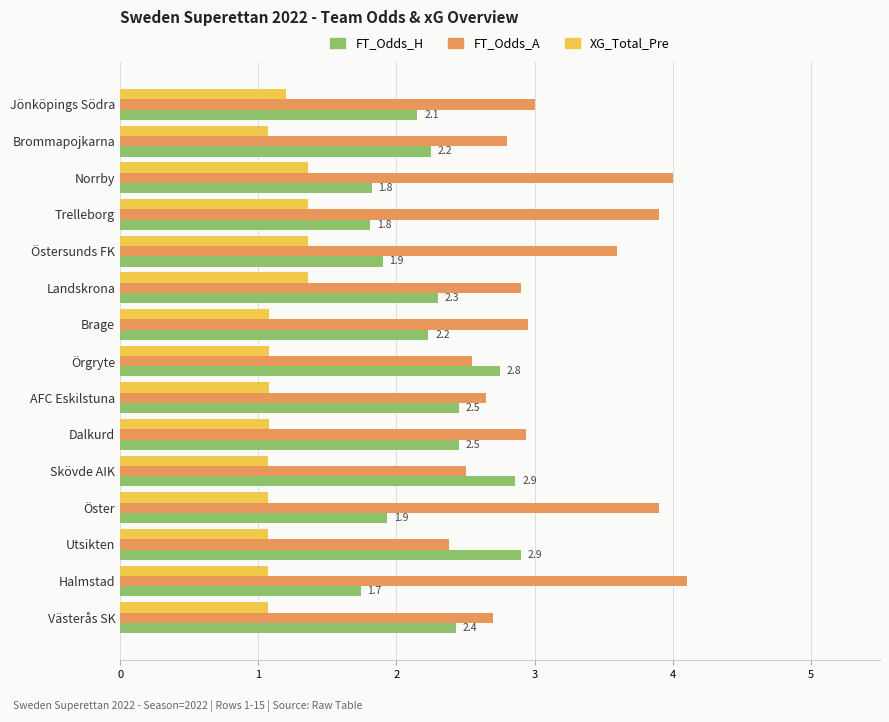

The FT_Odds_A series shows 2.1 at Halmstad. True or false?

False